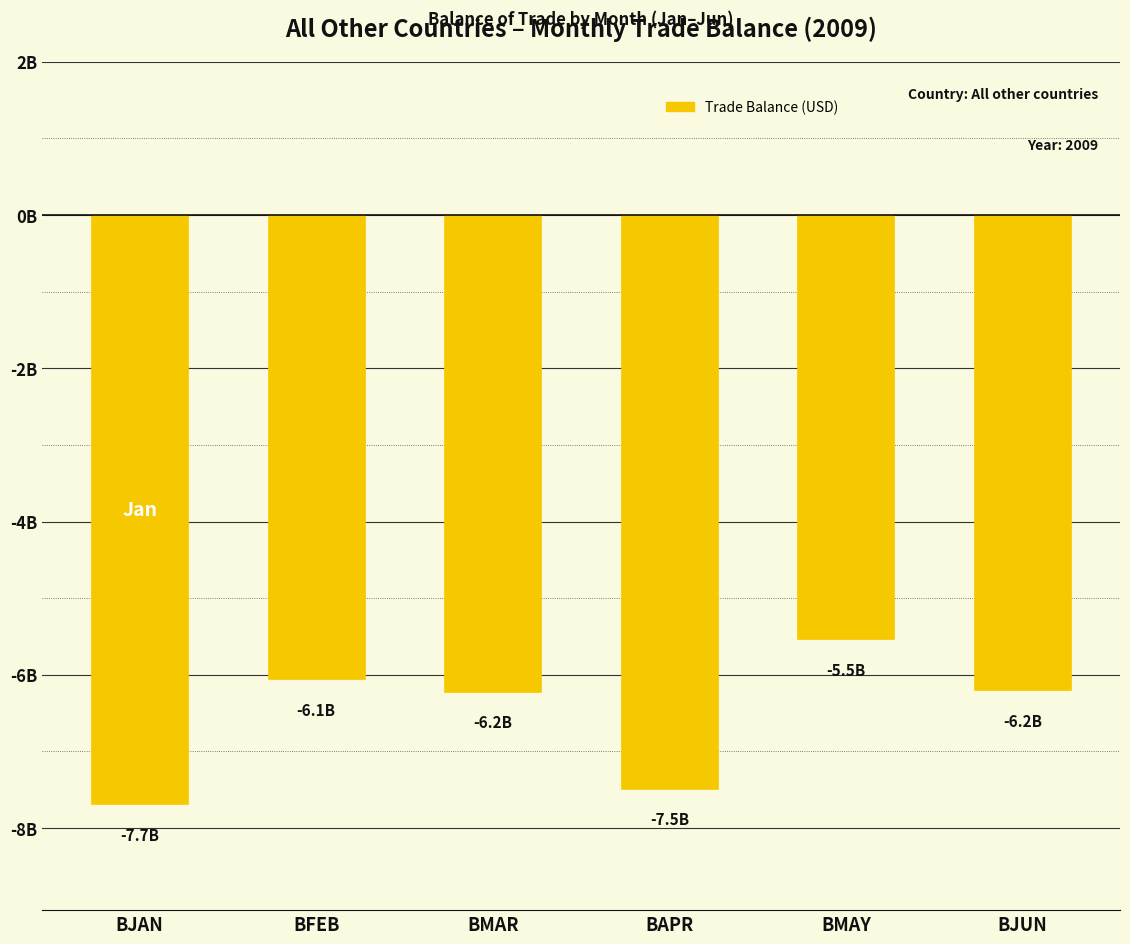

What position from the left is BJUN?

6